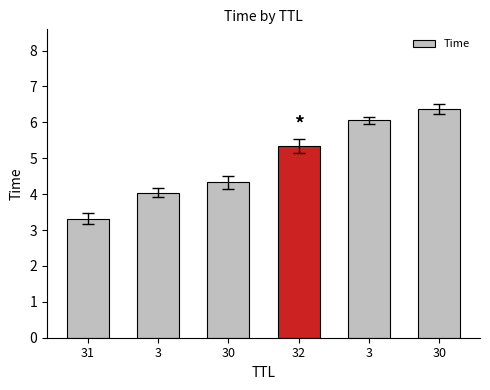

How many series are shown in this chart?

1